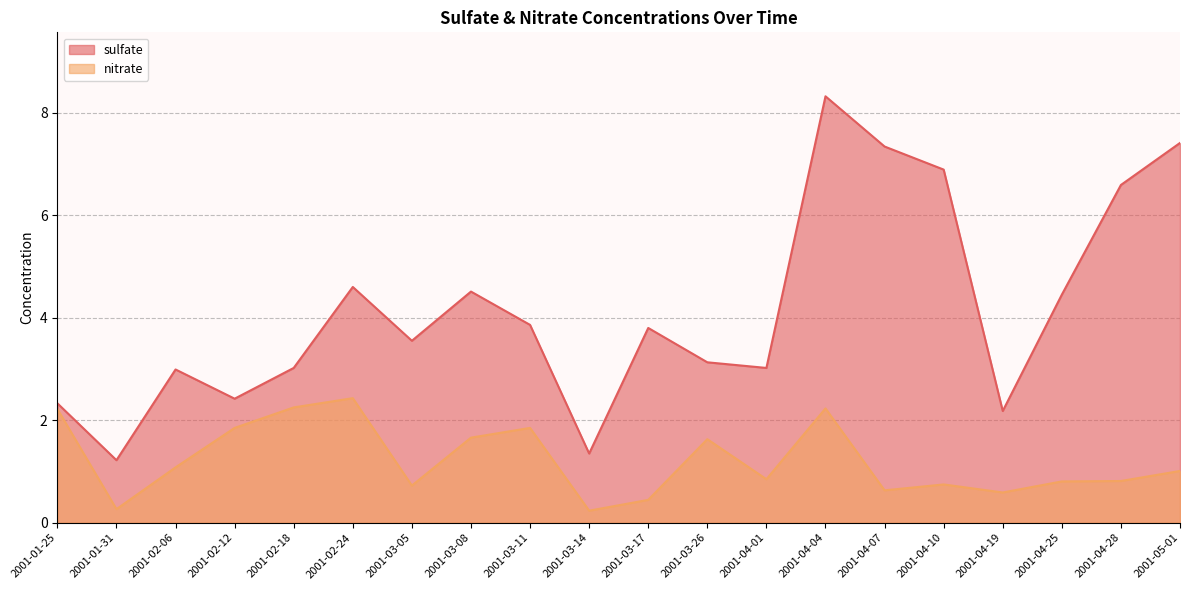

The value of nitrate at 2001-03-14 is 0.2. True or false?

True